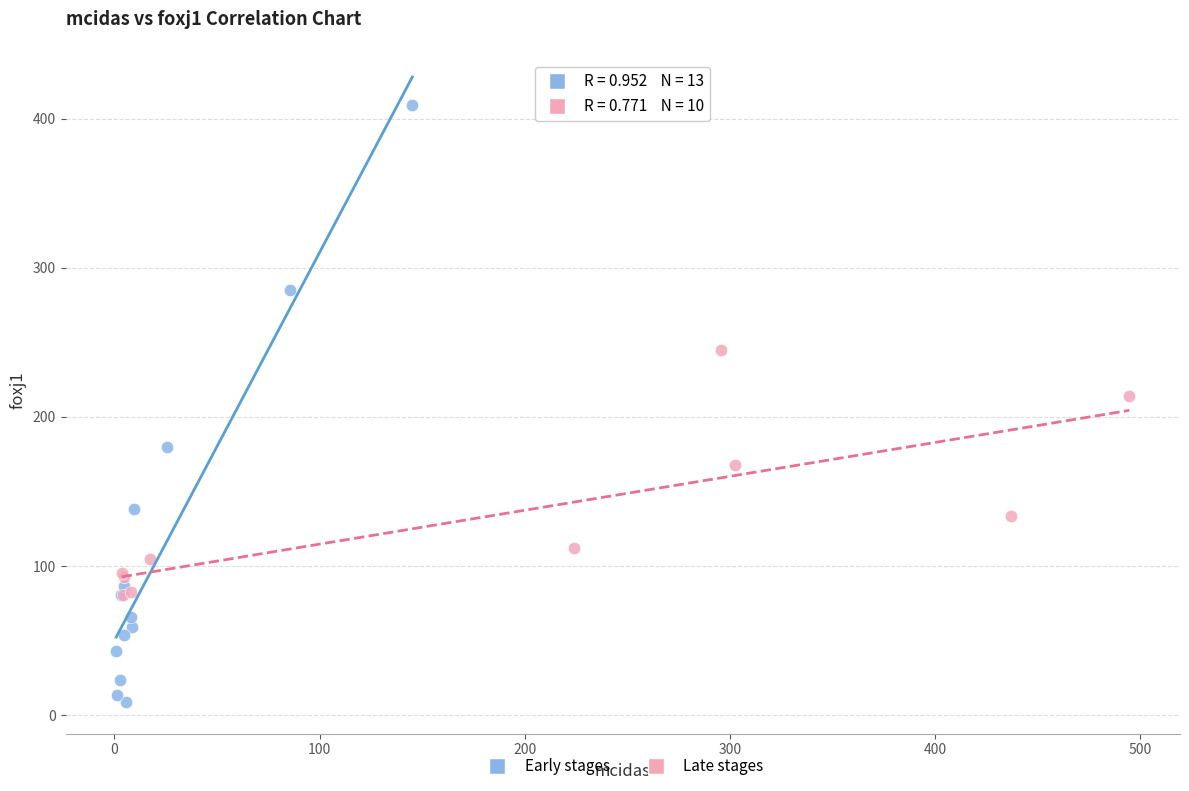

What are all the series names shown in the legend?

Early stages, Late stages